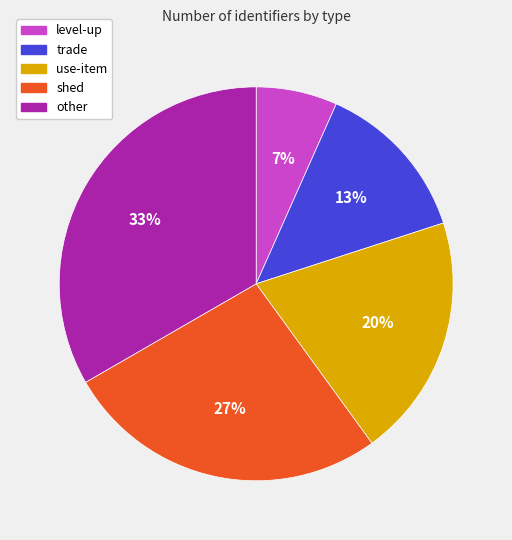

To the nearest percent, what is the difference between the shed and use-item slice percentages?

7%